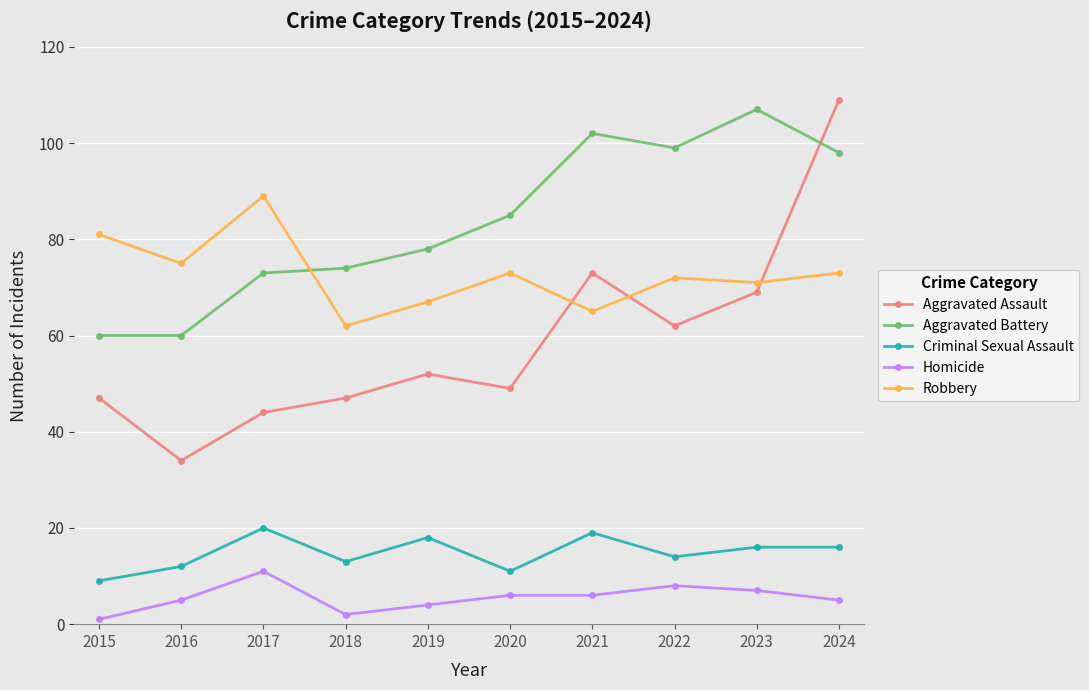

What is the value of the Aggravated Battery point at the 6th from the left?

85